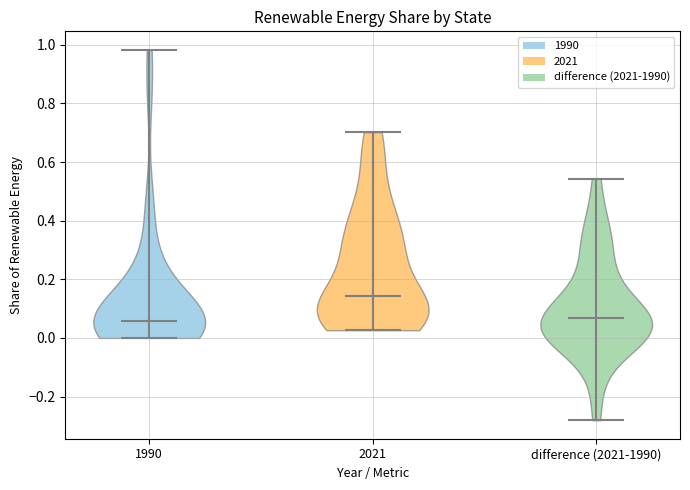

What is the lowest point the violin for 1990 reaches on the y-axis? The values are not printed on the chart, so give them approximately, as read against the axis.

0.00